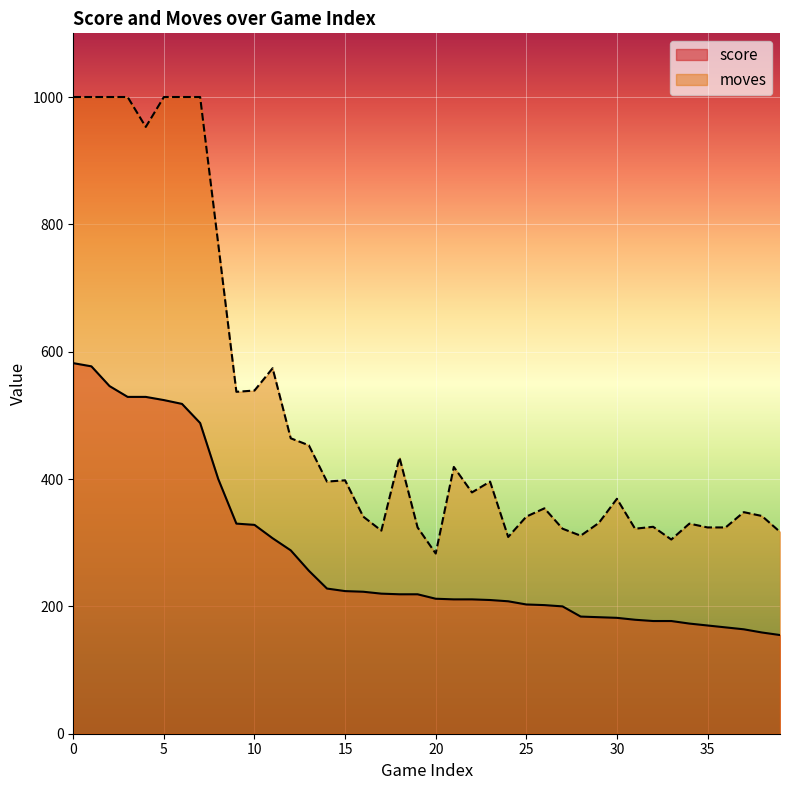

At which label does moves reach its minimum?

20